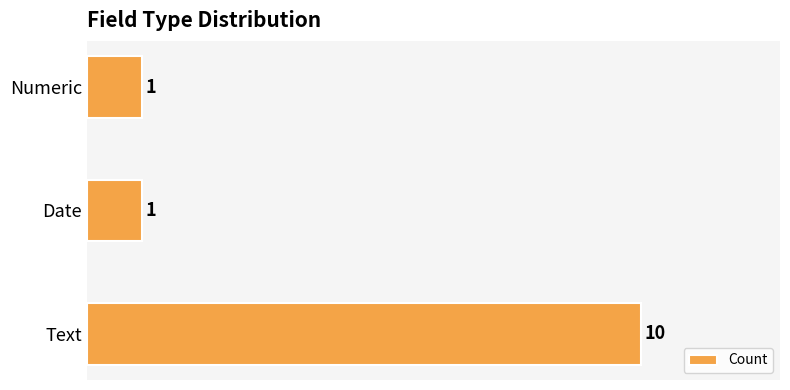

Reading bottom to top, what are all the values shown in this chart?

10	1	1